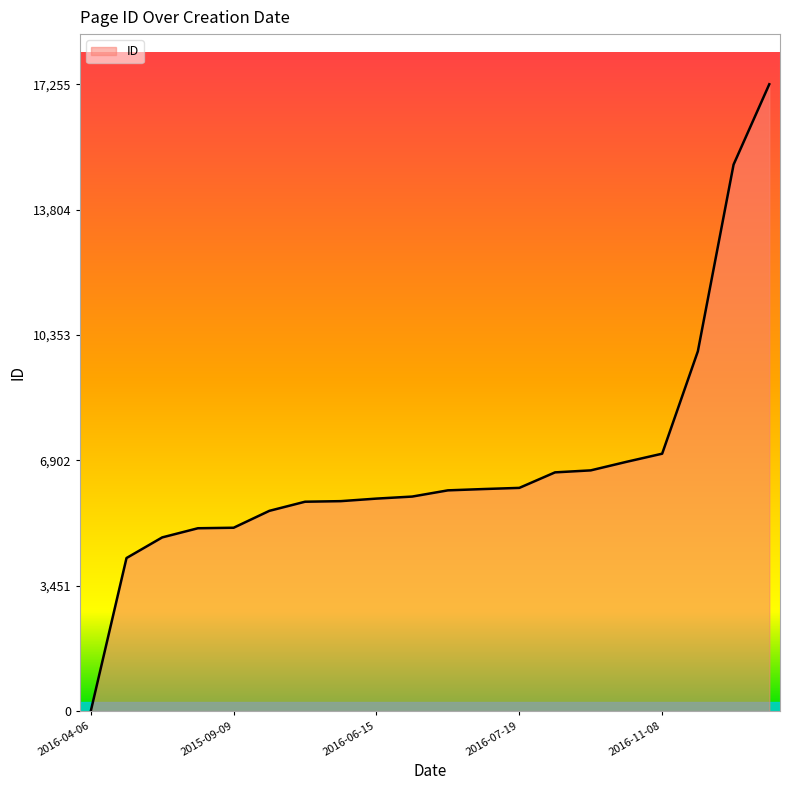

What is the maximum value shown in the chart?

17255